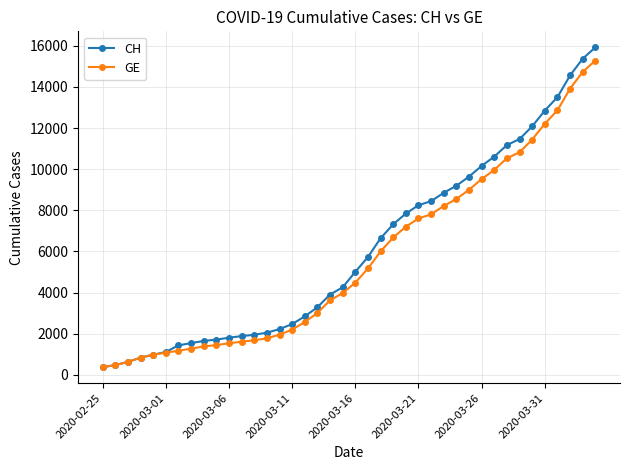

Which series has the widest spread of values?

CH